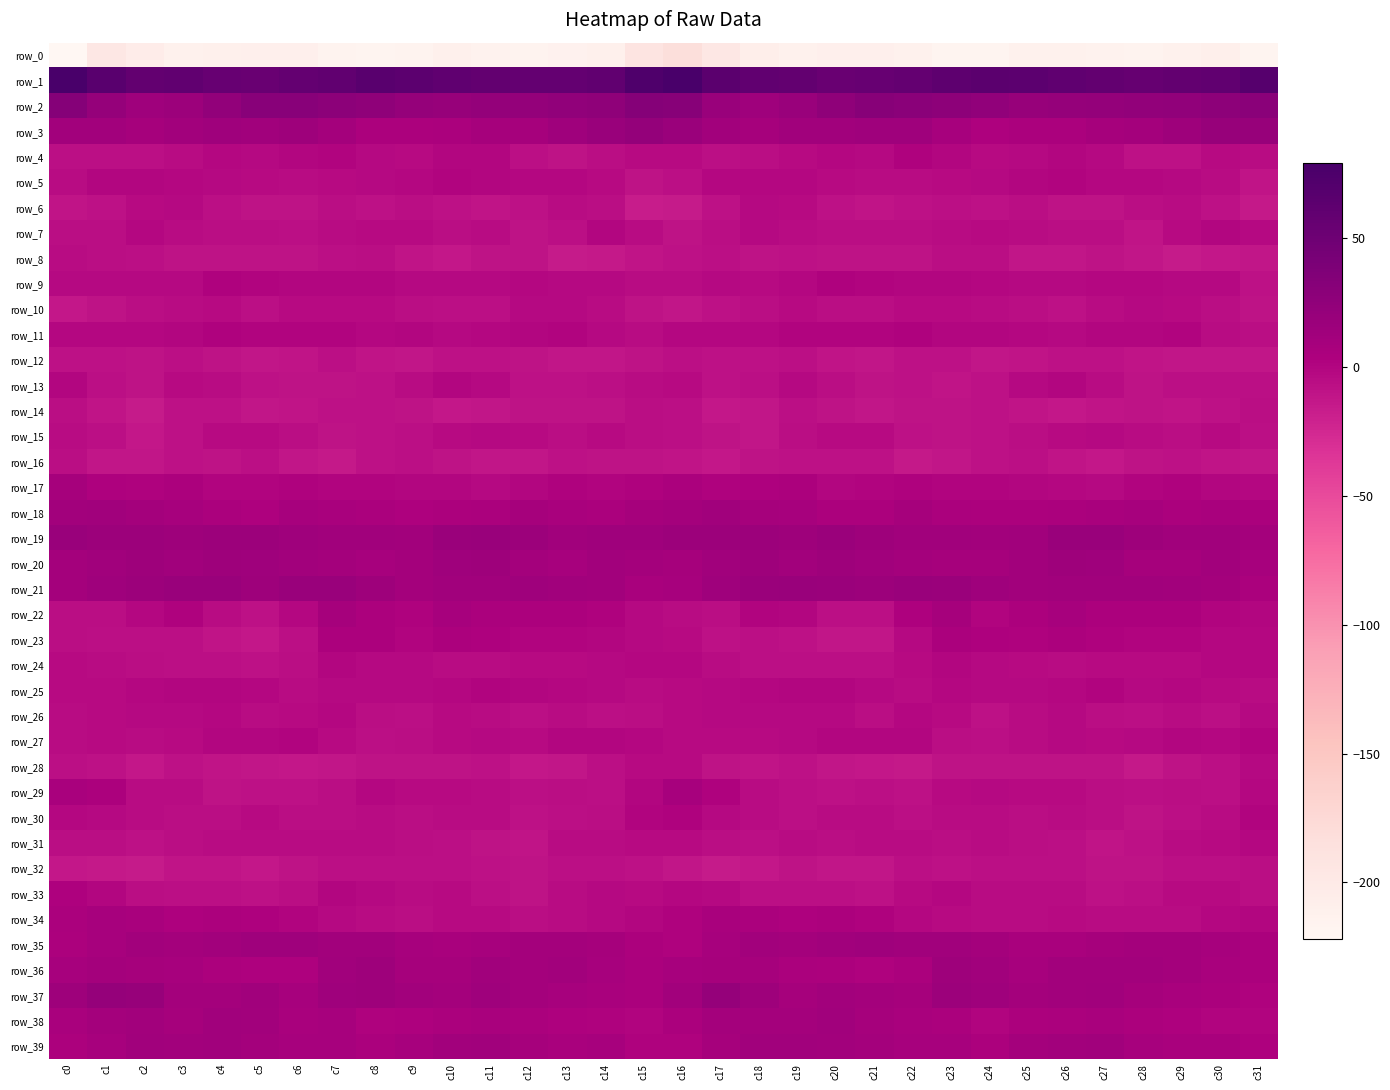

List the labels in order of row_24 value, smallest first.

c5, c21, c20, c18, c3, c4, c19, c2, c6, c26, c10, c1, c17, c11, c13, c28, c0, c22, c27, c25, c29, c12, c9, c24, c14, c8, c16, c30, c31, c15, c7, c23